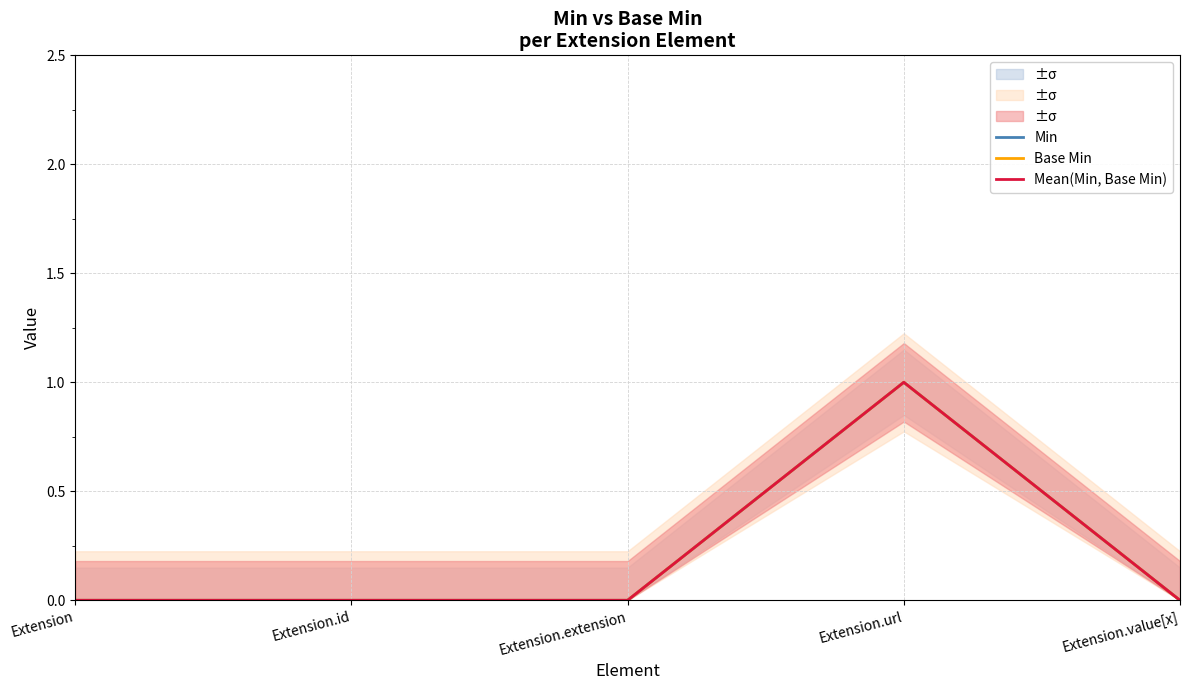

List the labels in order of Mean(Min, Base Min) value, smallest first.

Extension, Extension.id, Extension.extension, Extension.value[x], Extension.url